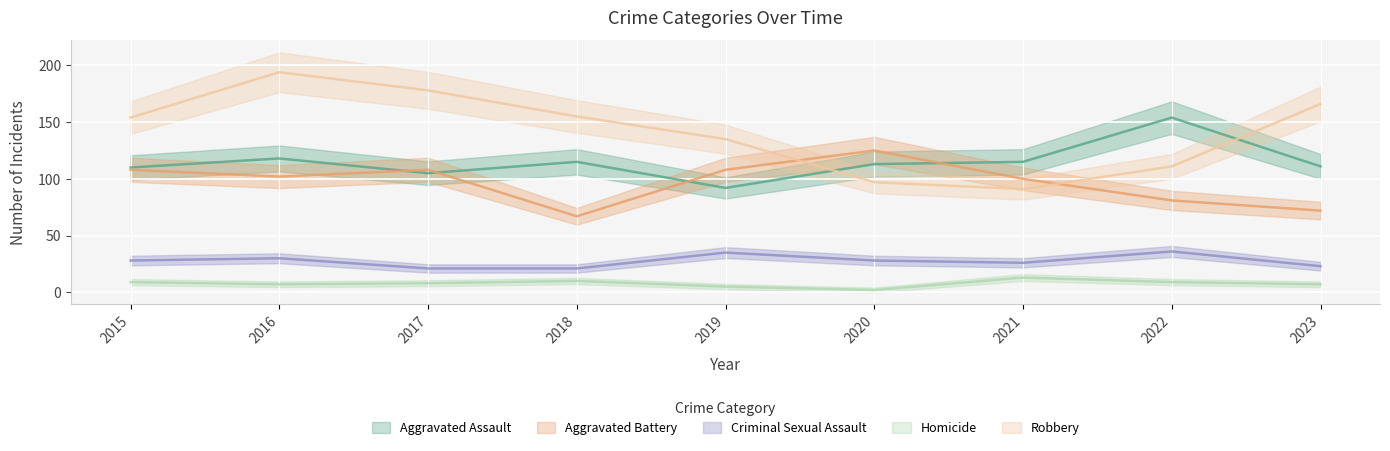

Reading right to left, transcribe all the data shown in this chart.

Aggravated Assault: 2023=111	2022=154	2021=115	2020=113	2019=92	2018=115	2017=105	2016=118	2015=110
Aggravated Battery: 2023=72	2022=81	2021=100	2020=125	2019=108	2018=67	2017=108	2016=102	2015=108
Criminal Sexual Assault: 2023=23	2022=36	2021=26	2020=28	2019=35	2018=21	2017=21	2016=30	2015=28
Homicide: 2023=7	2022=9	2021=13	2020=2	2019=5	2018=10	2017=8	2016=7	2015=9
Robbery: 2023=166	2022=111	2021=91	2020=97	2019=135	2018=155	2017=178	2016=194	2015=154